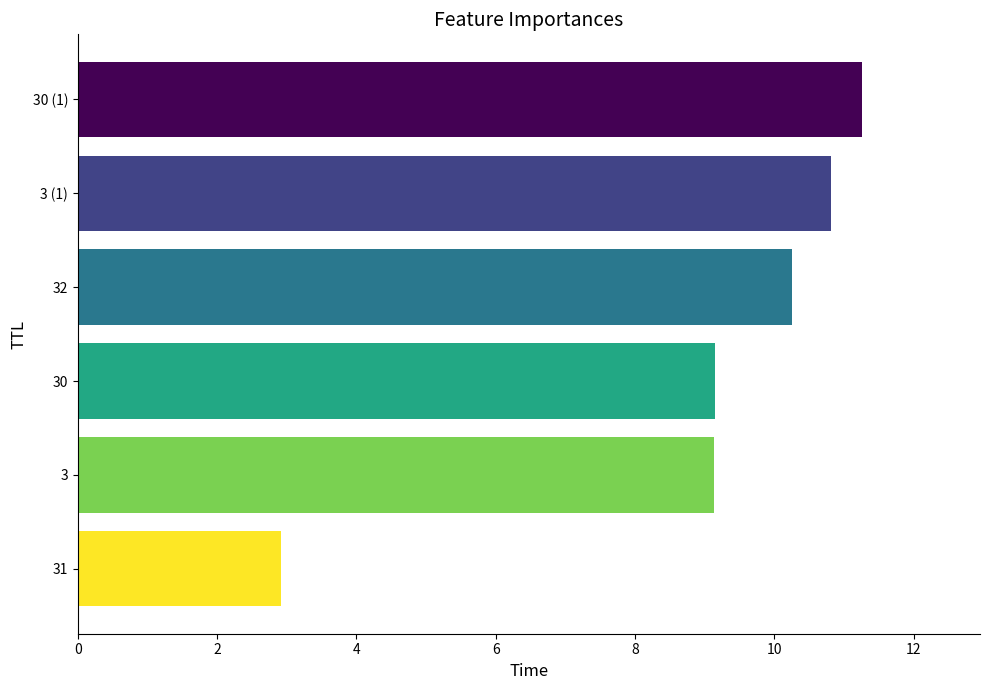

Which label corresponds to the smallest value in the chart?

31